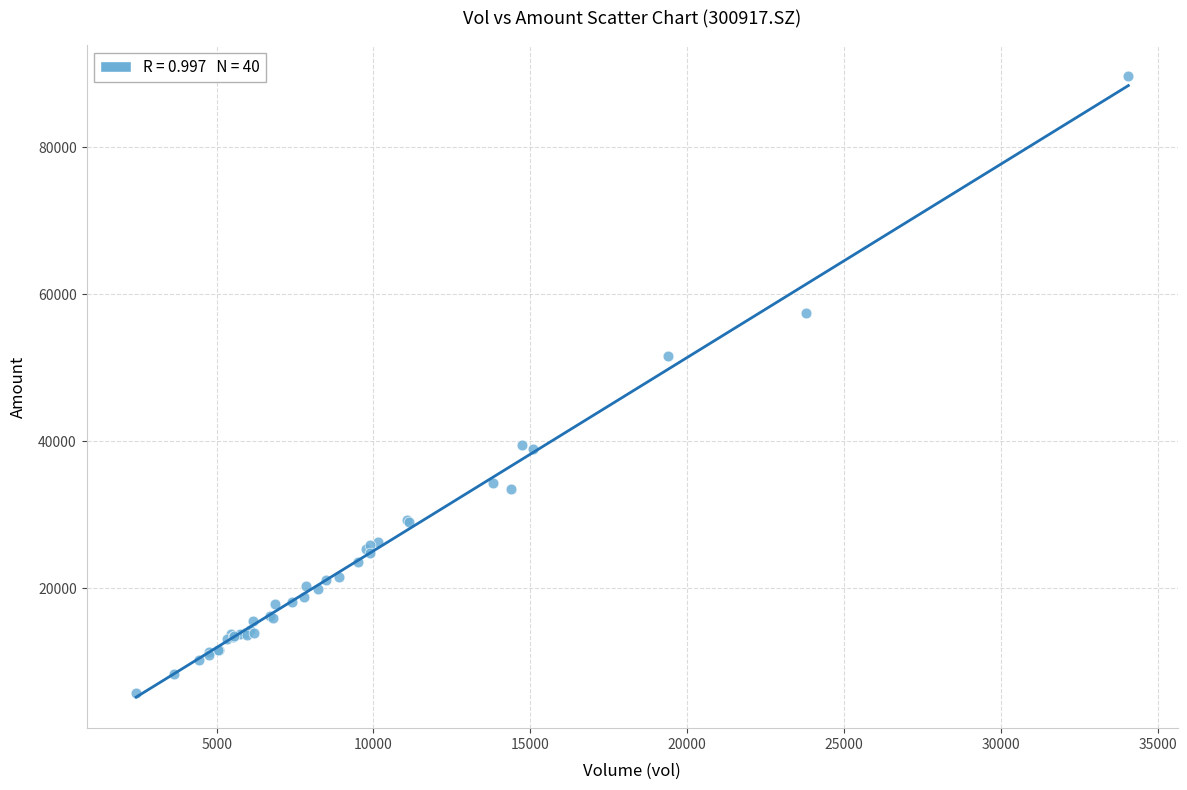

What Y value in the scatter plot is closest to 47702?

51651.6